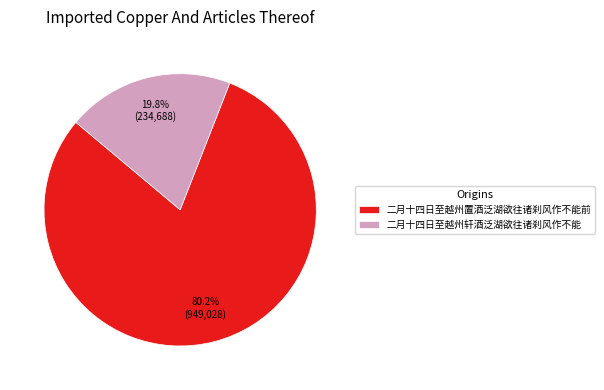

To the nearest percent, what is the difference between the 二月十四日至越州轩酒泛湖欲往诸刹风作不能 and 二月十四日至越州置酒泛湖欲往诸刹风作不能前 slice percentages?

60%